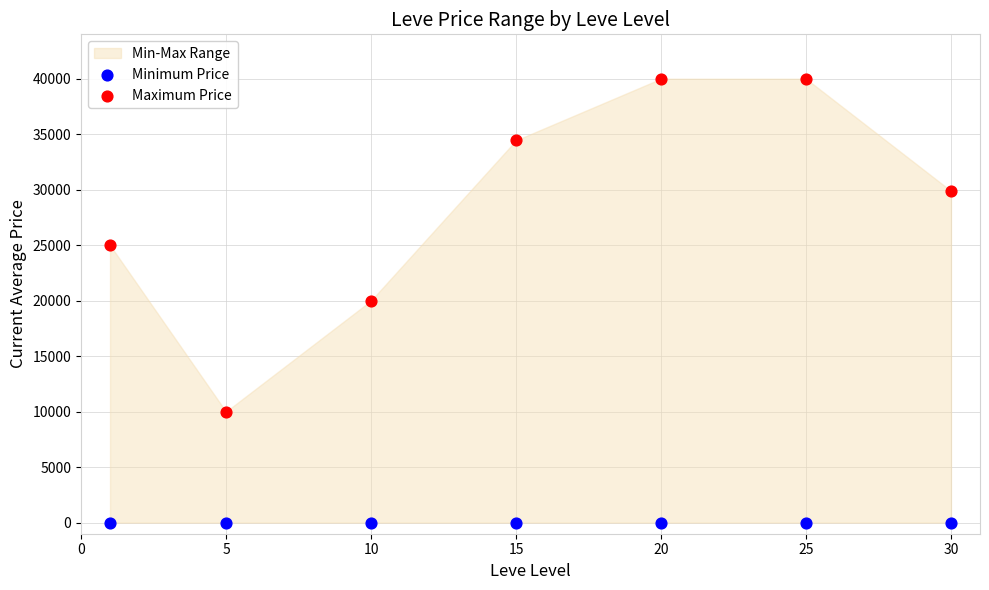

Which series contains the lowest Y value?

Minimum Price